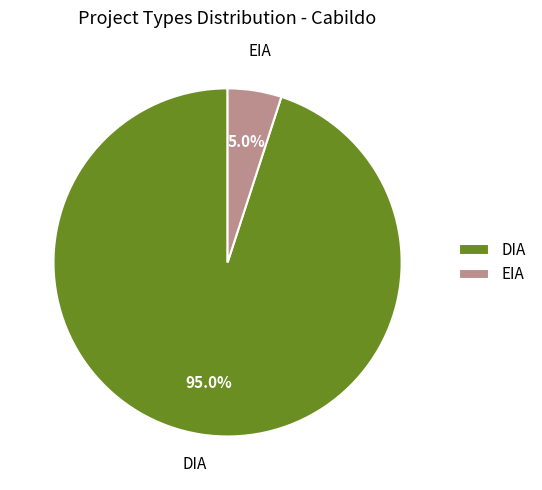

Count the number of slices in the pie.

2